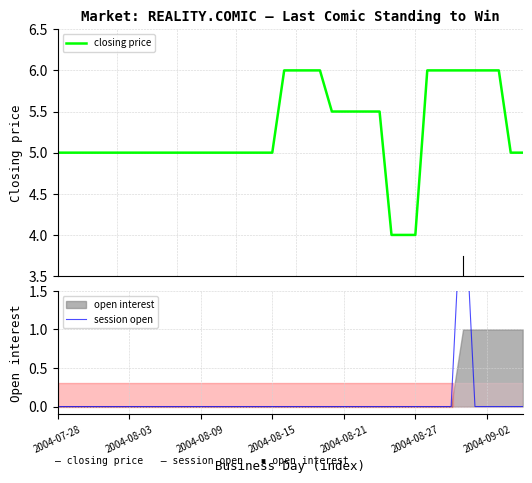

What is the label of the 34th point from the left?

33